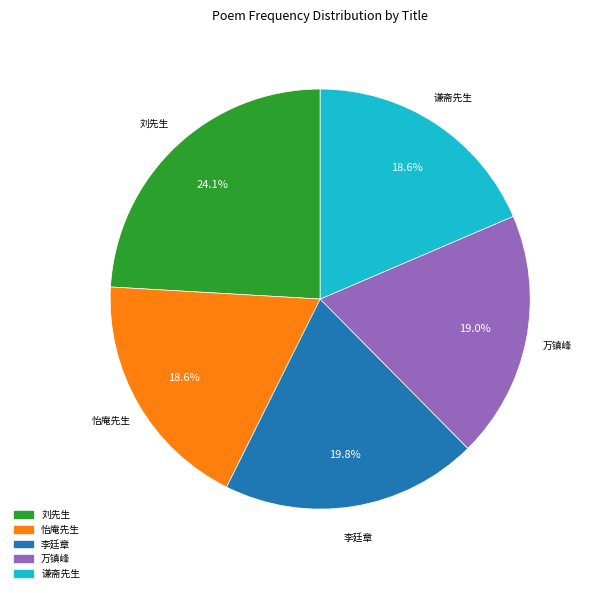

Count the number of slices in the pie.

5